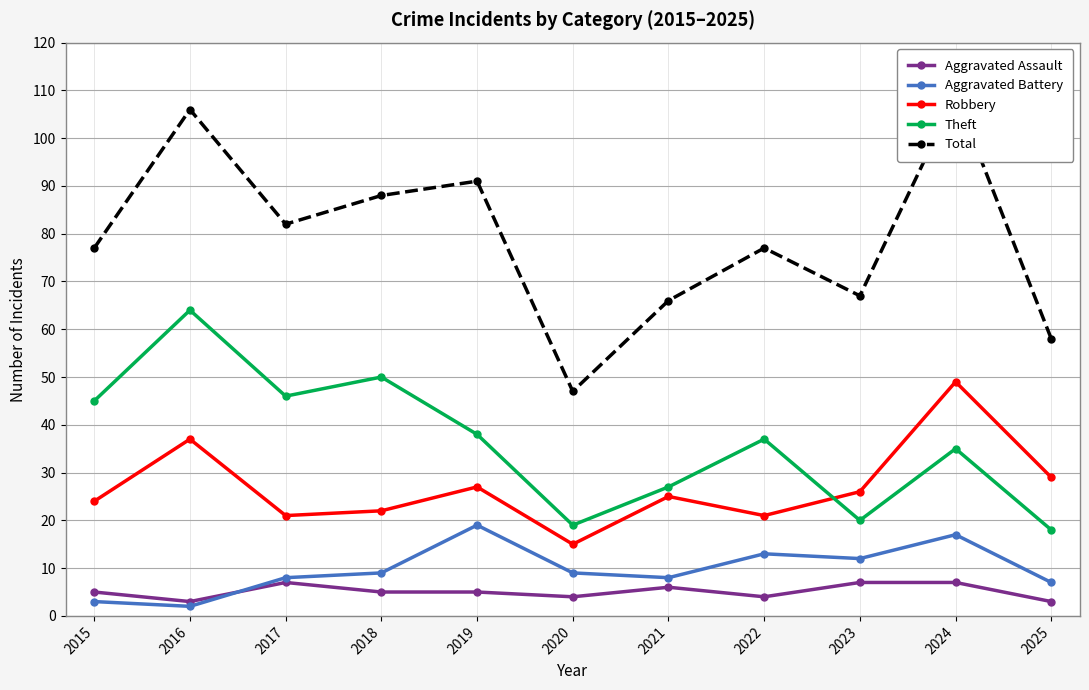

Which has a higher value, 2016 or 2015?

2015